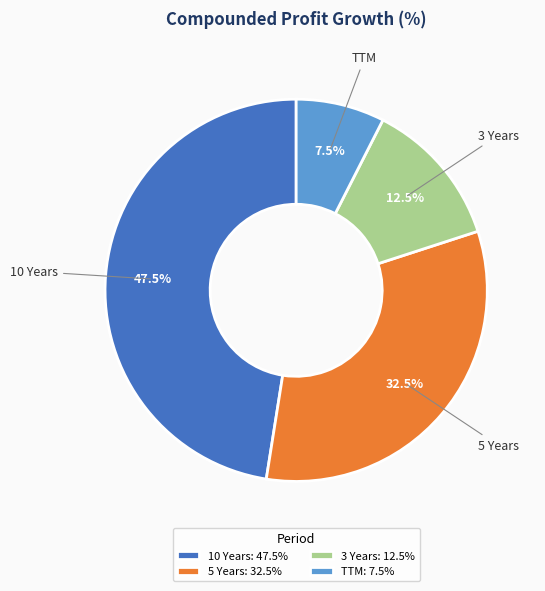

Is there any slice that represents more than half of the pie?

No